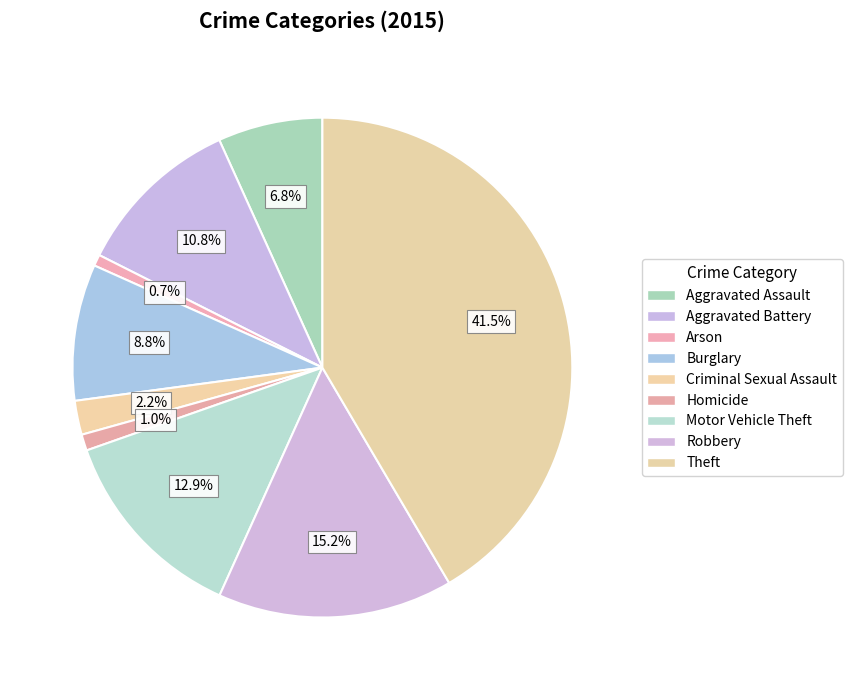

How many segments does this pie chart have?

9